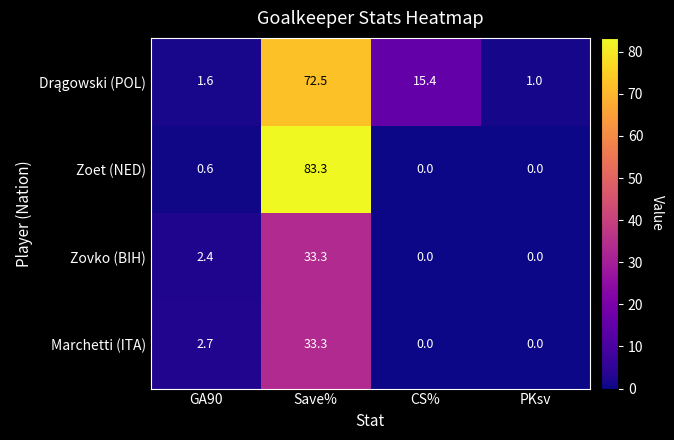

What is the total value across all series at GA90?

7.3